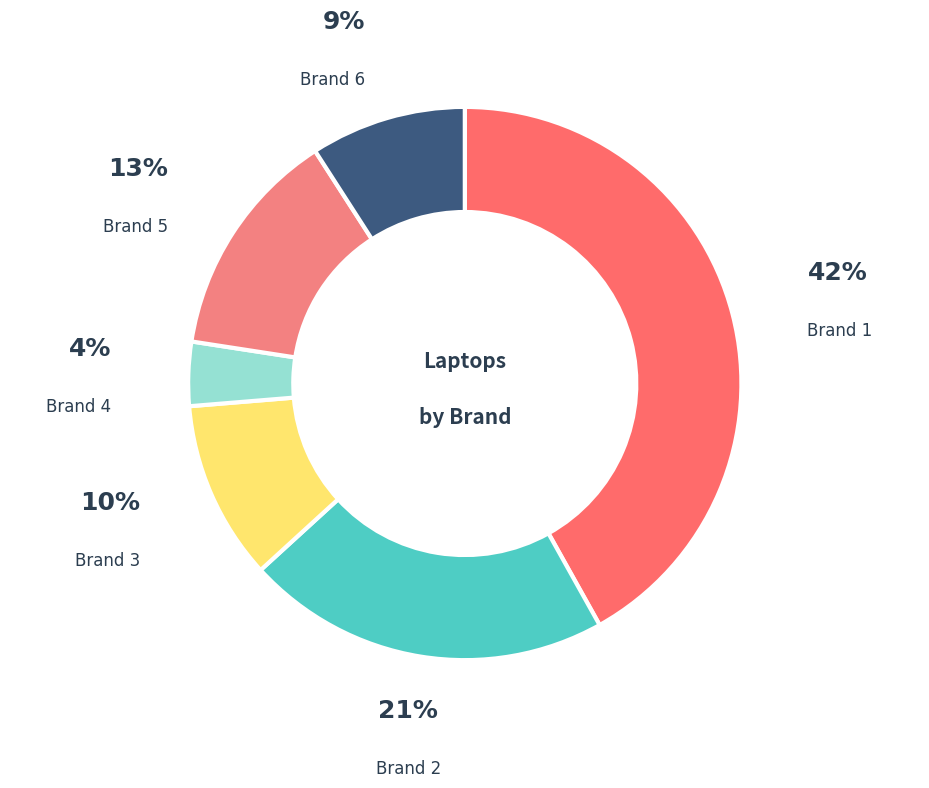

The Brand 5 slice represents 5% of the pie. True or false?

False